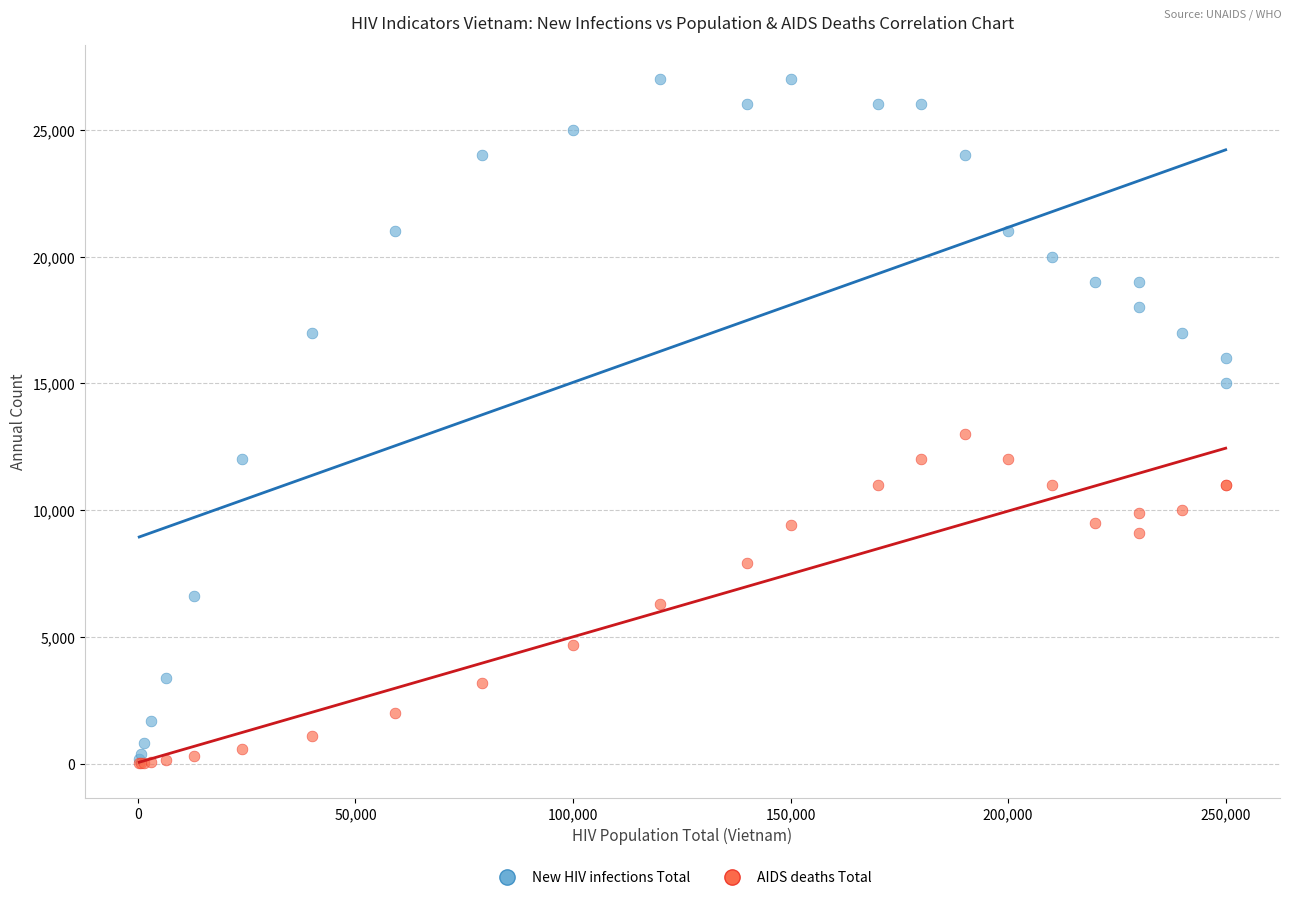

Which series contains the highest Y value?

New HIV infections Total